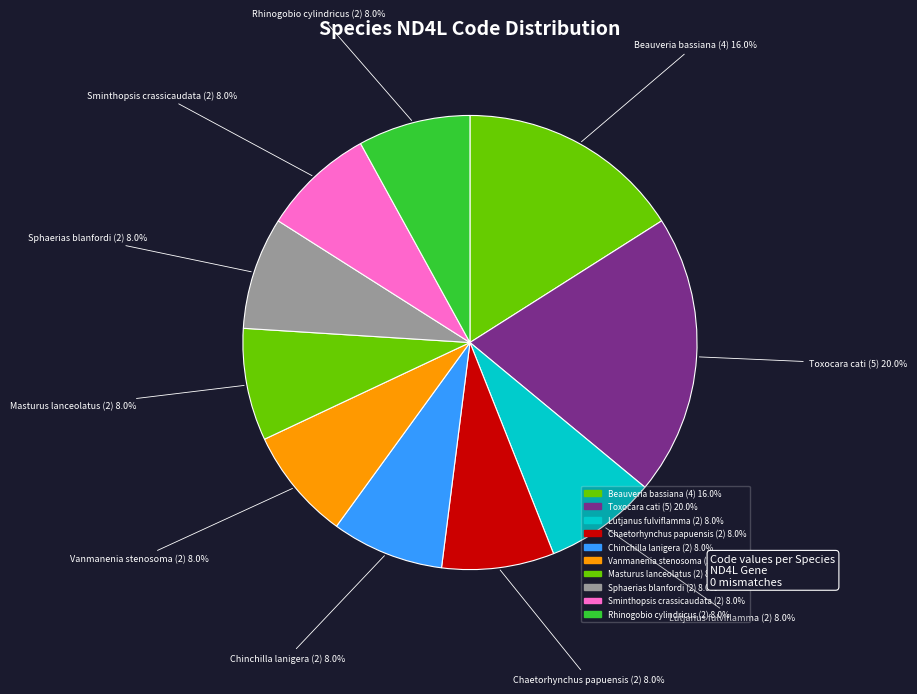

Which slice is the largest?

Toxocara cati